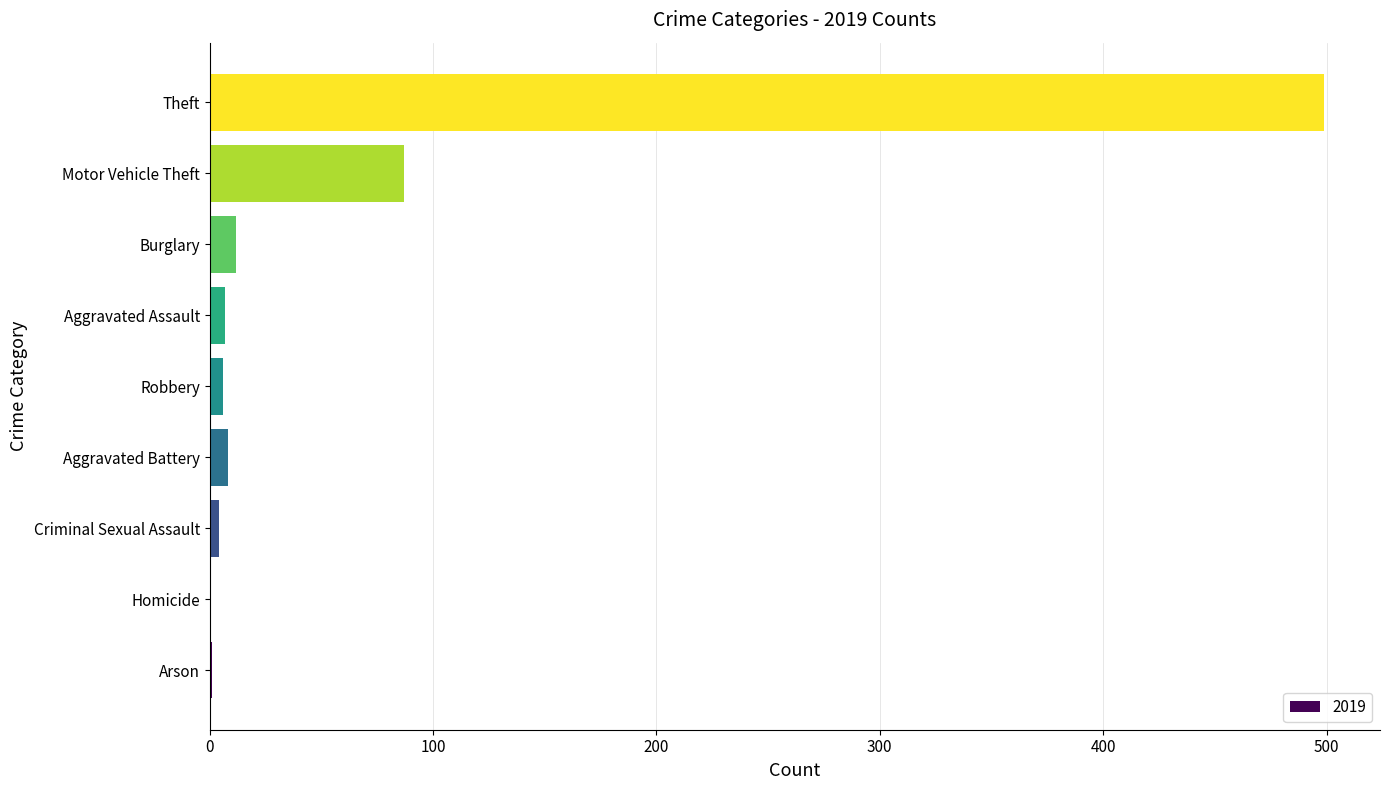

What is the sum of all values?

624